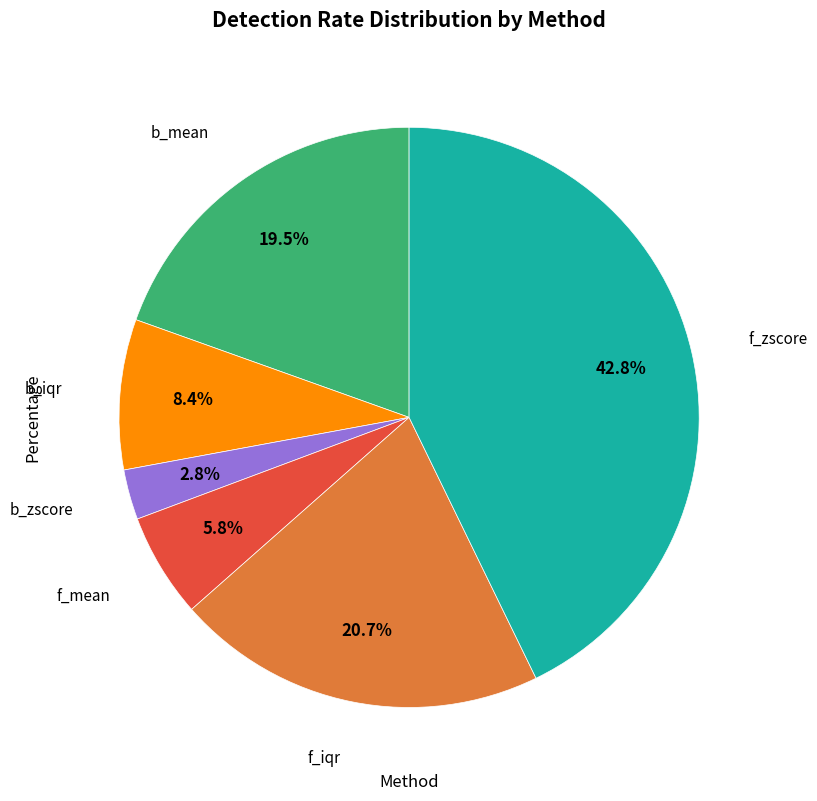

To the nearest percent, what is the difference between the largest and smallest slice percentages?

40%